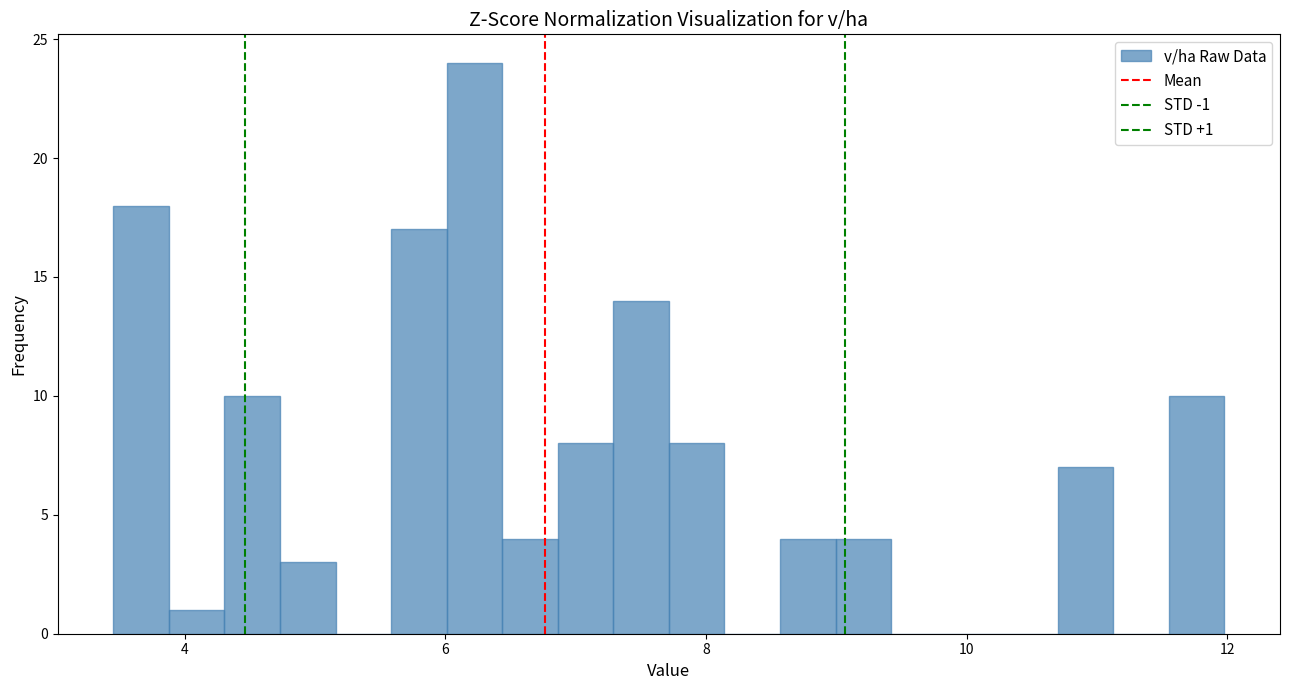

Around what value on the x-axis is the tallest bar? Give the approximate position of its centre, as read against the axis.

6.2